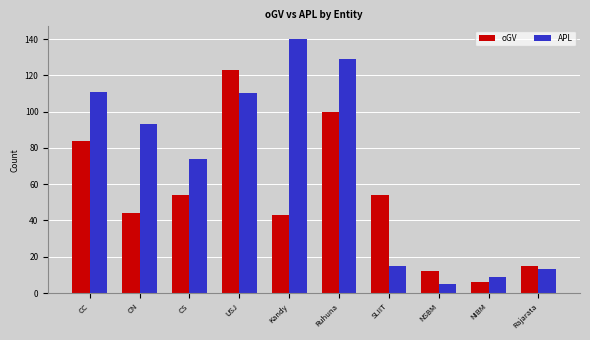

What is the label of the 9th bar from the left?

NIBM